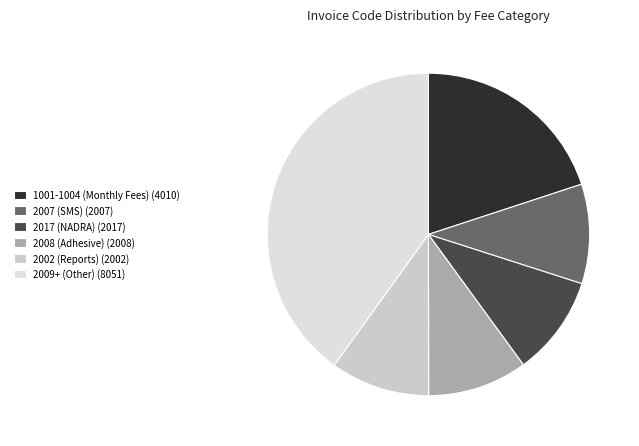

How many slices are in this pie chart?

6